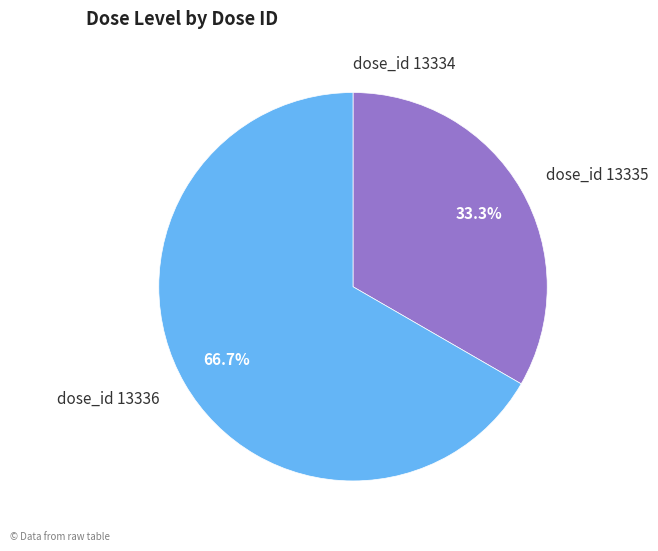

Which slice is the largest?

dose_id 13336